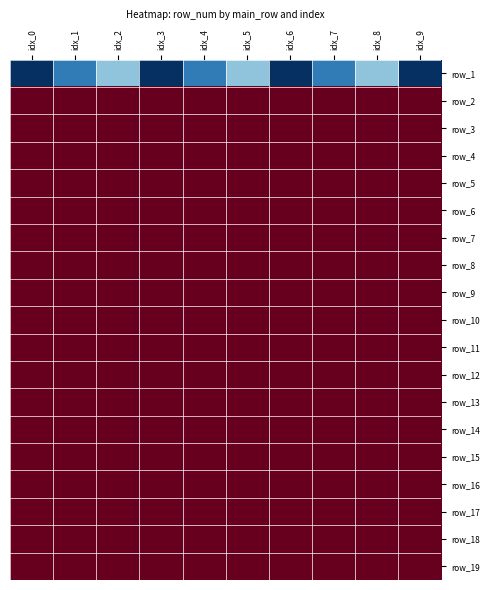

What is the minimum value for row_18?

3.0